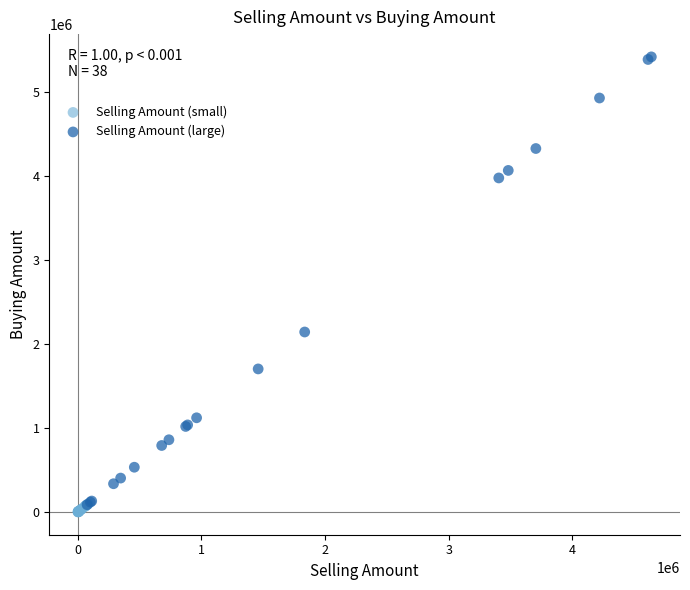

Which series contains the highest Y value?

Selling Amount (large)